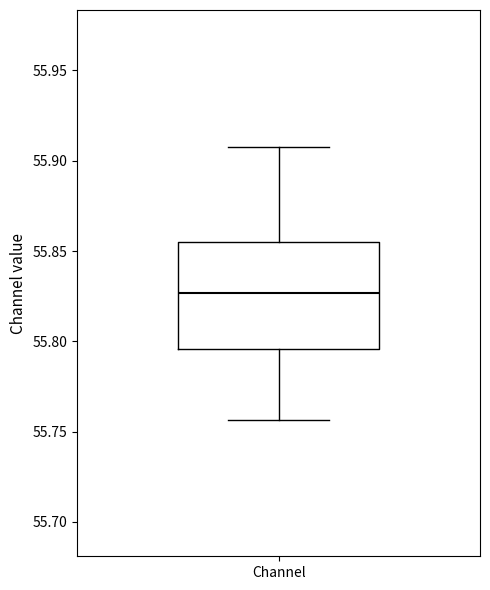

Transcribe this box plot: give where the median line is, the range the box spans, and where the two whiskers end, as read against the y-axis. The values are not printed on the chart, so give them approximately, as read against the axis.

median 55.825, box 55.795 to 55.855, whiskers 55.755 to 55.910